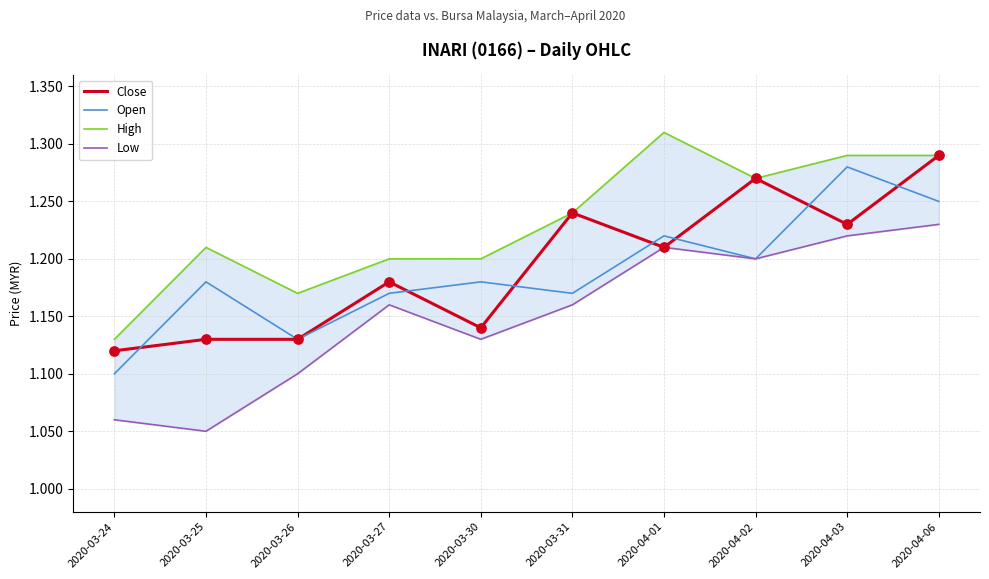

Is the value of High at 2020-03-31 greater than the value of Low at 2020-03-30?

Yes